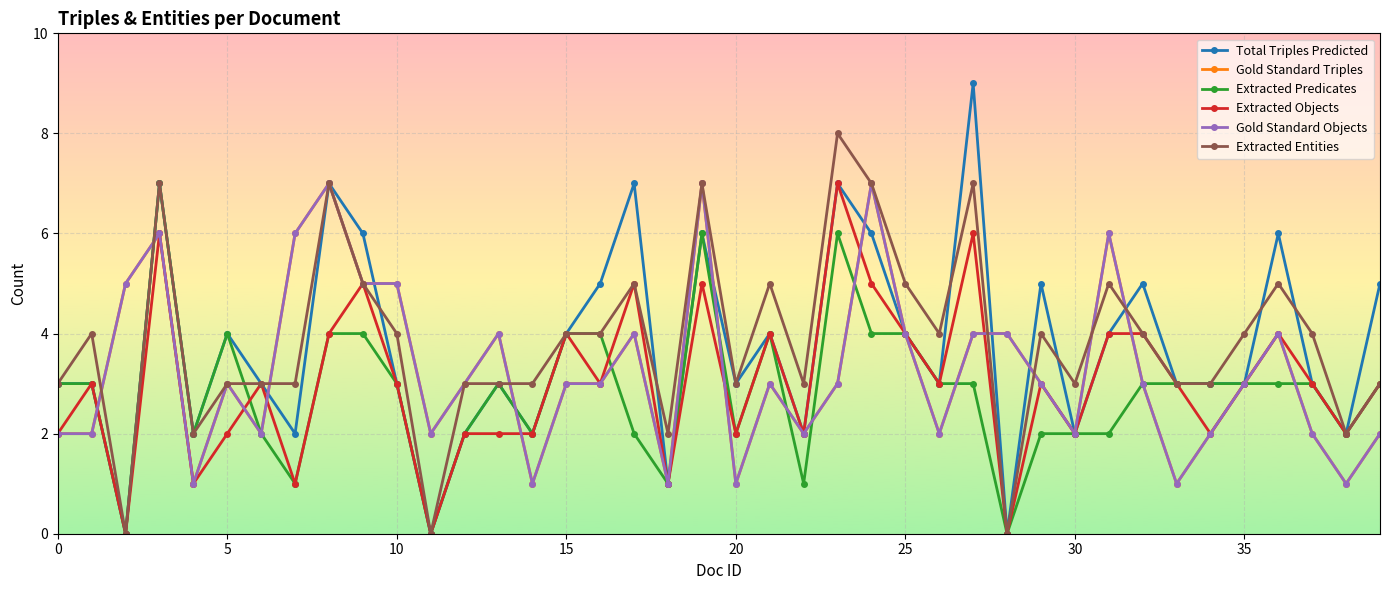

Reading right to left, transcribe all the data shown in this chart.

Total Triples Predicted: 5	2	3	6	3	3	3	5	4	2	5	0	9	3	4	6	7	2	4	3	6	1	7	5	4	2	3	2	0	3	6	7	2	3	4	2	7	0	3	3
Gold Standard Triples: 2	1	2	4	3	2	1	3	6	2	3	4	4	2	4	7	3	2	3	1	7	1	4	3	3	1	4	3	2	5	5	7	6	2	3	1	6	5	2	2
Extracted Predicates: 3	2	3	3	3	3	3	3	2	2	2	0	3	3	4	4	6	1	4	2	6	1	2	4	4	2	3	2	0	3	4	4	1	2	4	2	7	0	3	3
Extracted Objects: 3	2	3	4	3	2	3	4	4	2	3	0	6	3	4	5	7	2	4	2	5	1	5	3	4	2	2	2	0	3	5	4	1	3	2	1	6	0	3	2
Gold Standard Objects: 2	1	2	4	3	2	1	3	6	2	3	4	4	2	4	7	3	2	3	1	7	1	4	3	3	1	4	3	2	5	5	7	6	2	3	1	6	5	2	2
Extracted Entities: 3	2	4	5	4	3	3	4	5	3	4	0	7	4	5	7	8	3	5	3	7	2	5	4	4	3	3	3	0	4	5	7	3	3	3	2	7	0	4	3